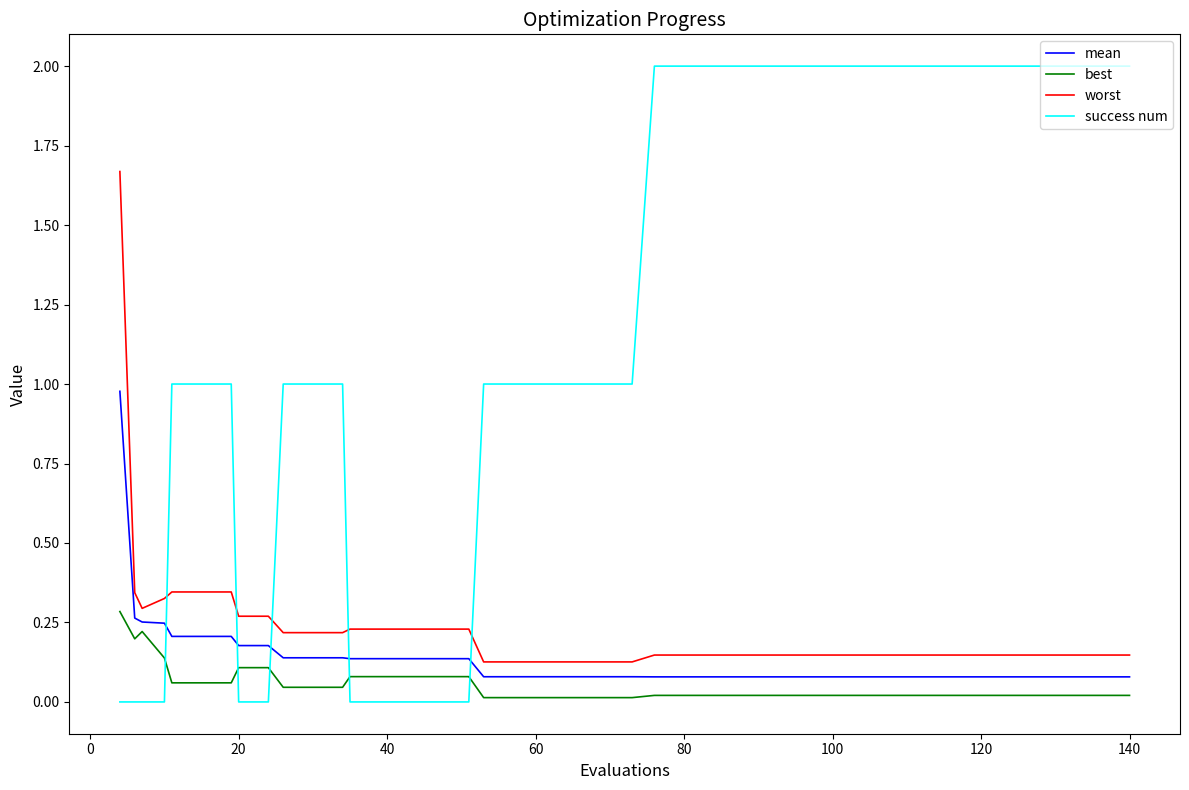

Rank the series by their maximum value, from highest to lowest.

success num, worst, mean, best